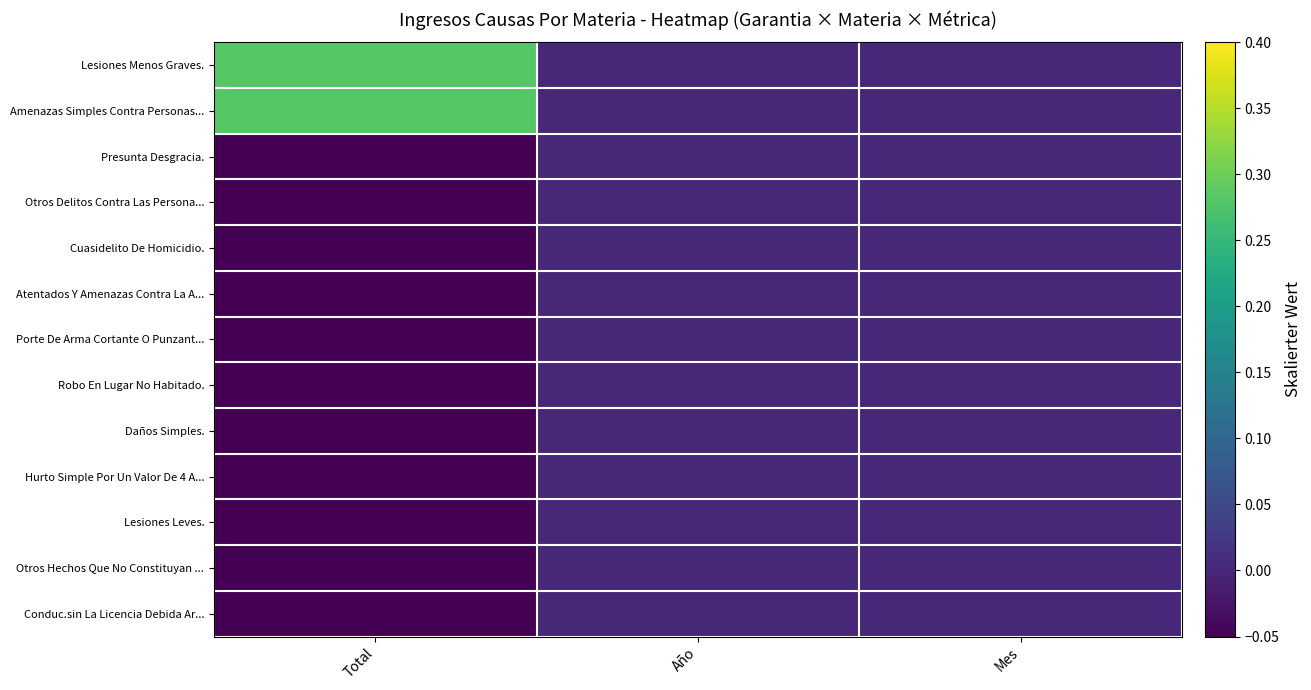

Reading right to left, extract all data points from this chart.

Lesiones Menos Graves.: Mes=0.0	Año=0.0	Total=0.3
Amenazas Simples Contra Personas...: Mes=0.0	Año=0.0	Total=0.3
Presunta Desgracia.: Mes=0.0	Año=0.0	Total=-0.1
Otros Delitos Contra Las Persona...: Mes=0.0	Año=0.0	Total=-0.1
Cuasidelito De Homicidio.: Mes=0.0	Año=0.0	Total=-0.1
Atentados Y Amenazas Contra La A...: Mes=0.0	Año=0.0	Total=-0.1
Porte De Arma Cortante O Punzant...: Mes=0.0	Año=0.0	Total=-0.1
Robo En Lugar No Habitado.: Mes=0.0	Año=0.0	Total=-0.1
Daños Simples.: Mes=0.0	Año=0.0	Total=-0.1
Hurto Simple Por Un Valor De 4 A...: Mes=0.0	Año=0.0	Total=-0.1
Lesiones Leves.: Mes=0.0	Año=0.0	Total=-0.1
Otros Hechos Que No Constituyan ...: Mes=0.0	Año=0.0	Total=-0.1
Conduc.sin La Licencia Debida Ar...: Mes=0.0	Año=0.0	Total=-0.1